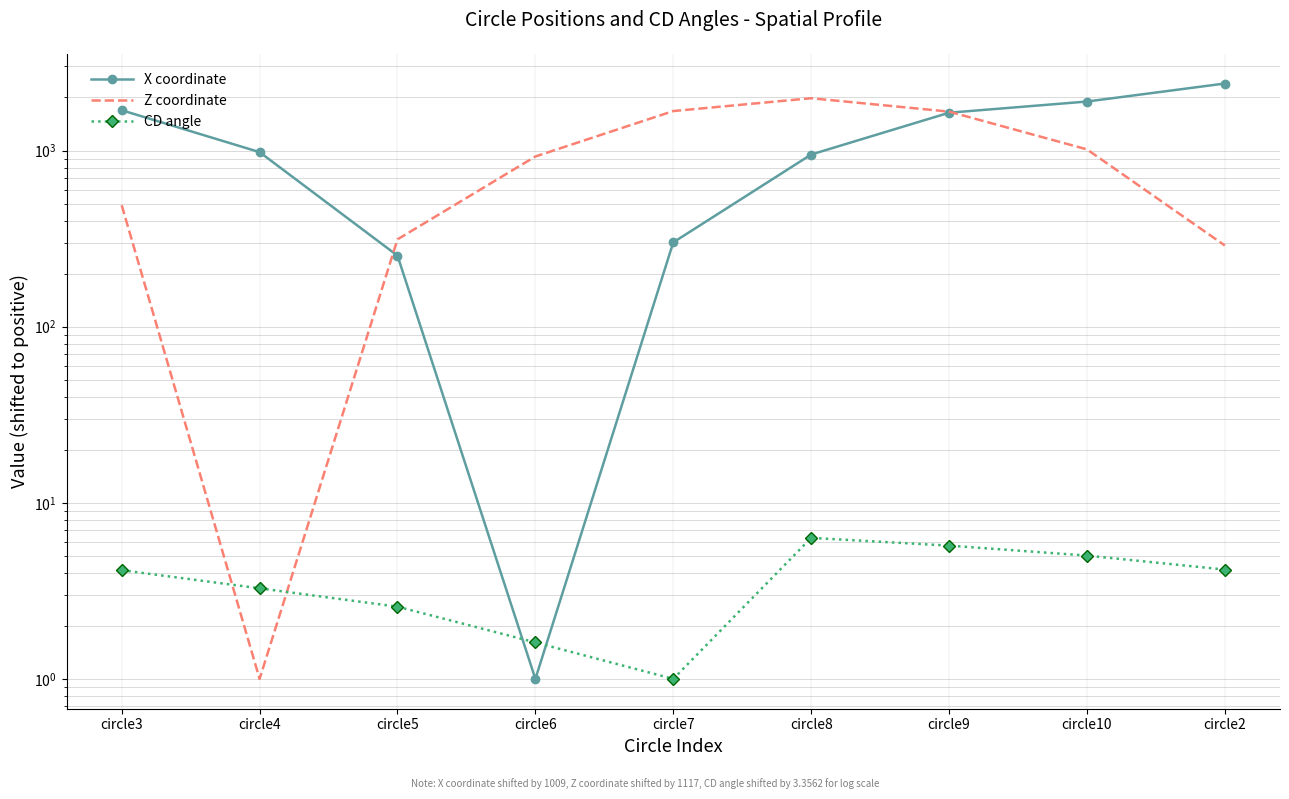

At which label does CD angle first exceed 4?

circle3